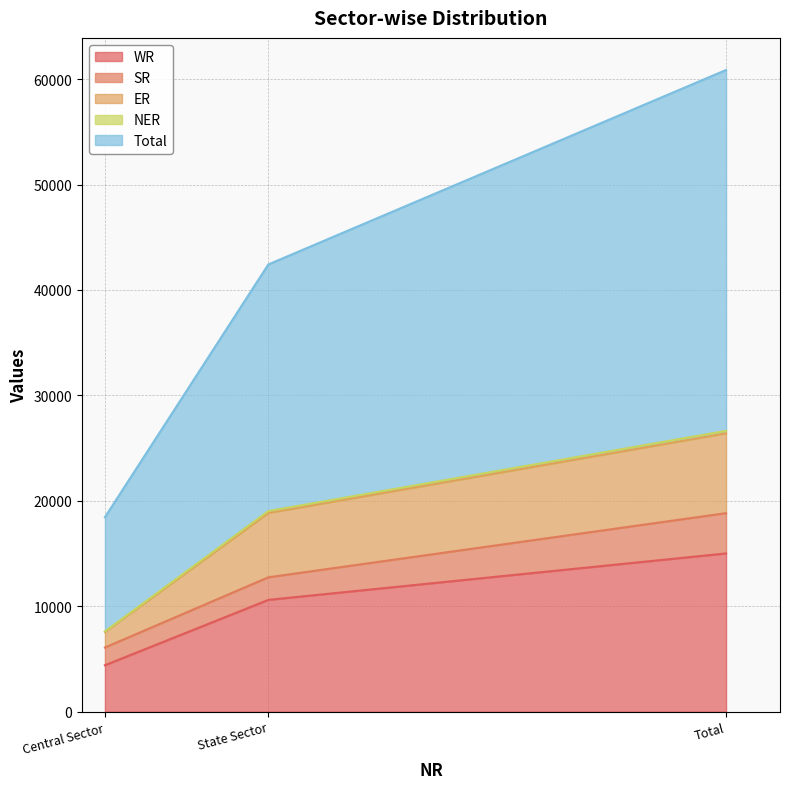

How many data points in WR are less than 10604?

1